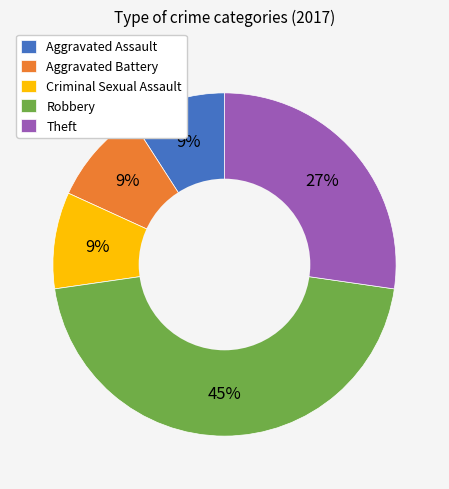

What percentage is the Criminal Sexual Assault slice, to the nearest percent?

9%